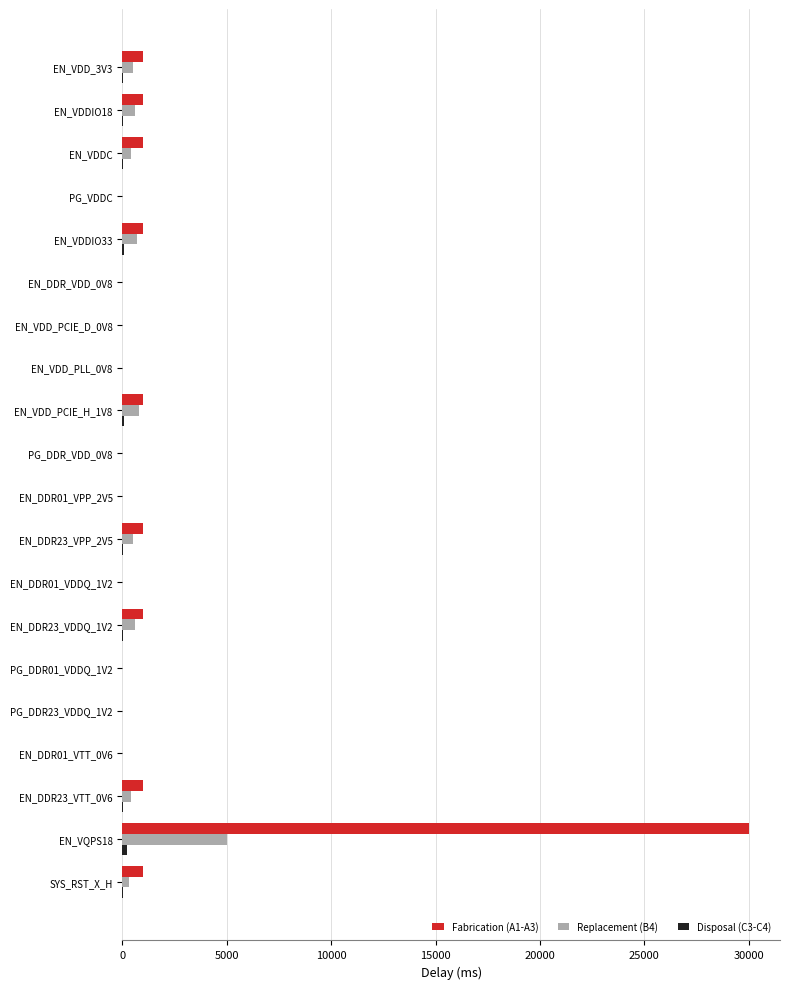

Is the value of Replacement (B4) at EN_DDR_VDD_0V8 greater than the value of Fabrication (A1-A3) at EN_DDR23_VTT_0V6?

No